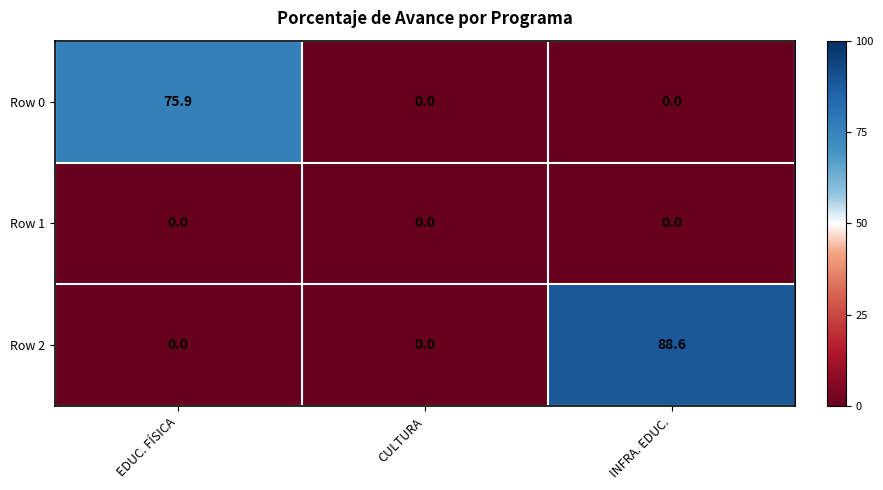

Between EDUC. FÍSICA and INFRA. EDUC., which series saw the biggest shift?

Row 2